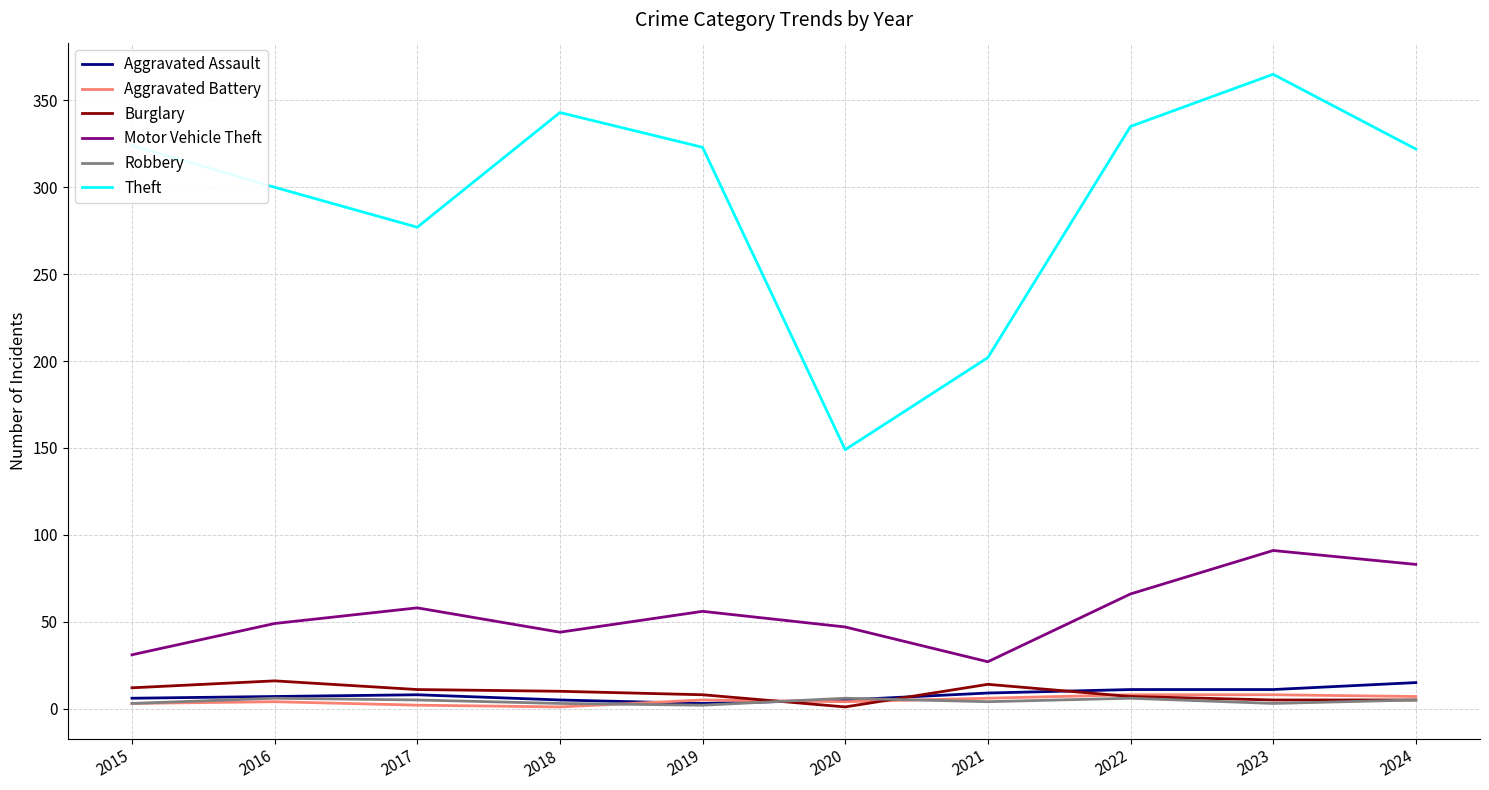

True or false: Robbery has a value of 6 at 2016.

True